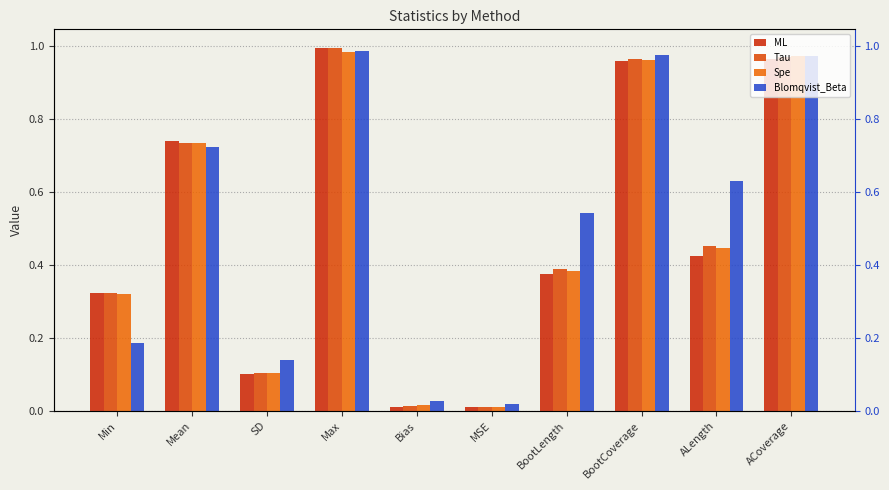

Rank the categories by Spe value from lowest to highest.

MSE, Bias, SD, Min, BootLength, ALength, Mean, BootCoverage, ACoverage, Max